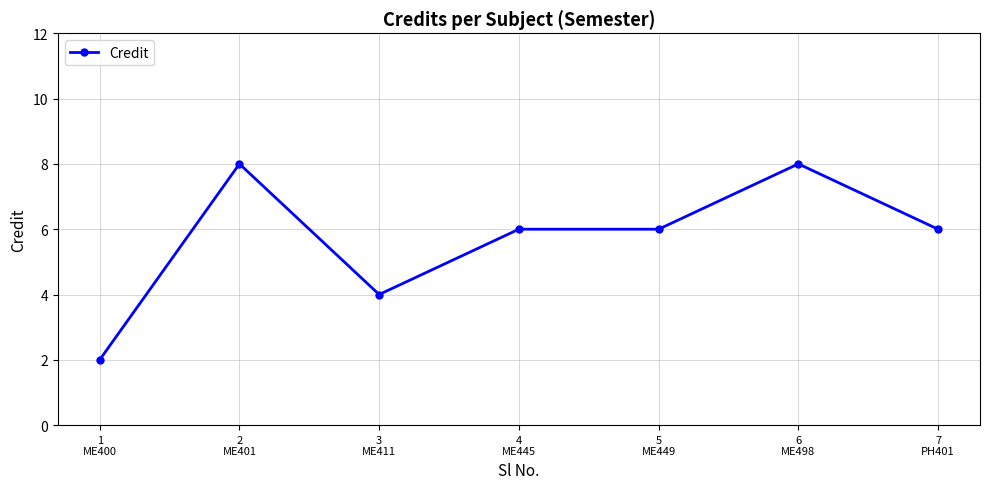

Where does the data first go above 6?

2
ME401